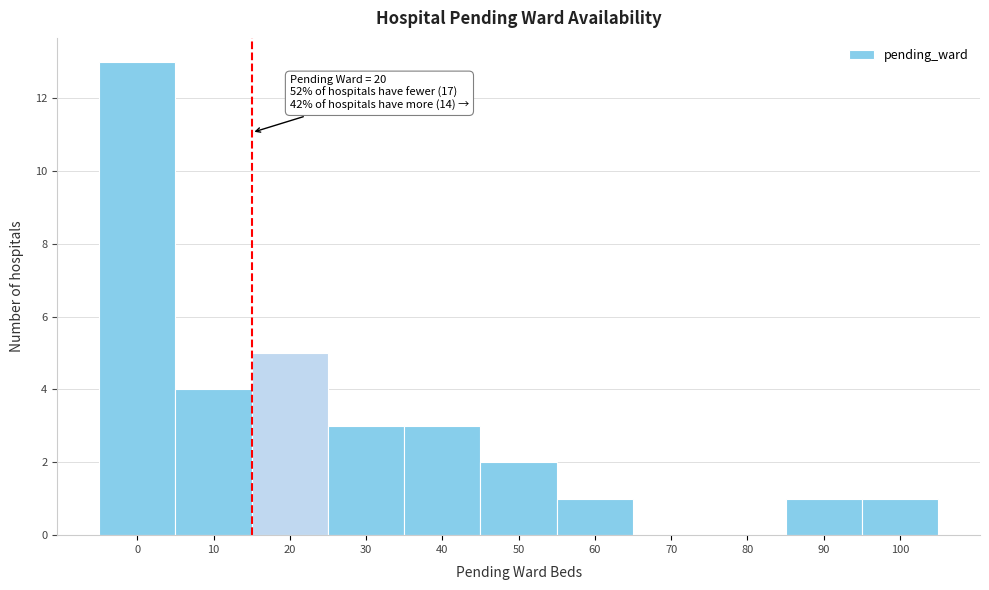

Reading left to right, list all the values displayed in this chart.

0=13	10=4	20=5	30=3	40=3	50=2	60=1	70=0	80=0	90=1	100=1